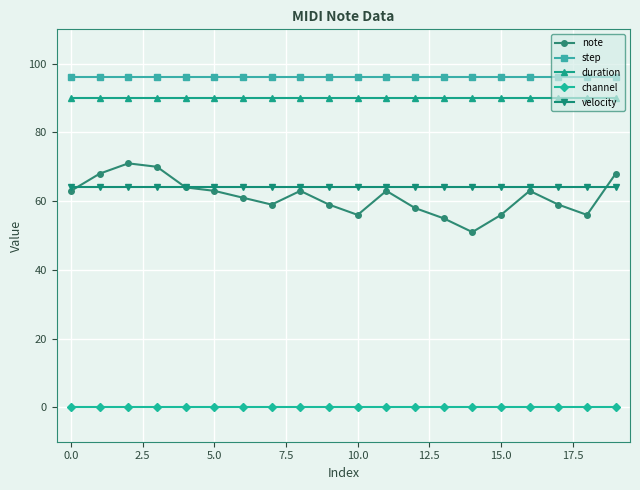

What is the value of the note point at the 5th from the left?

64